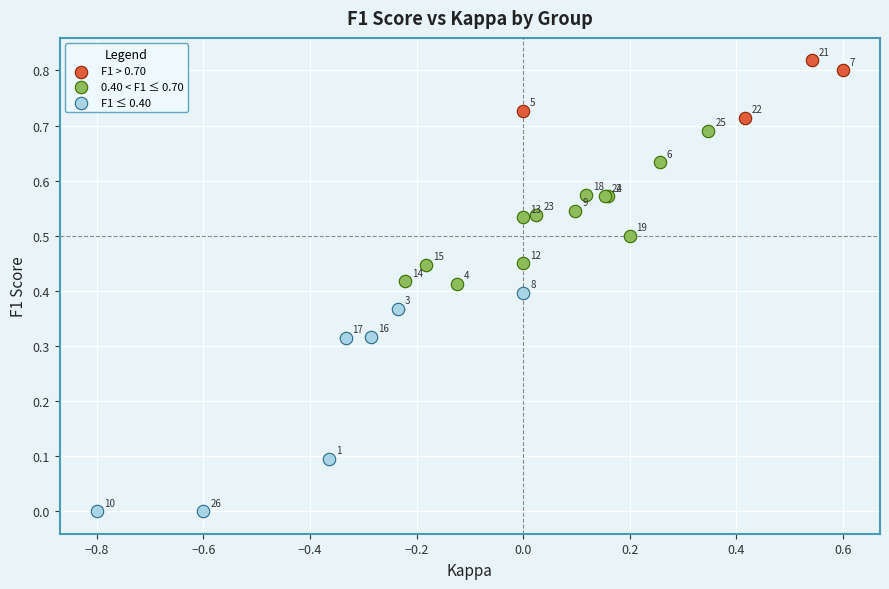

Which series contains the highest Y value?

F1 > 0.70